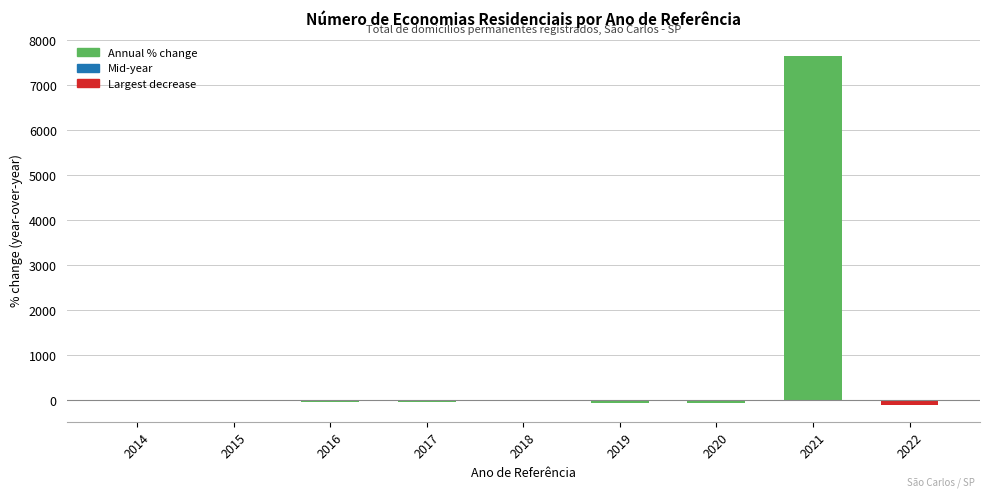

Which category has the highest value across all series?

2021